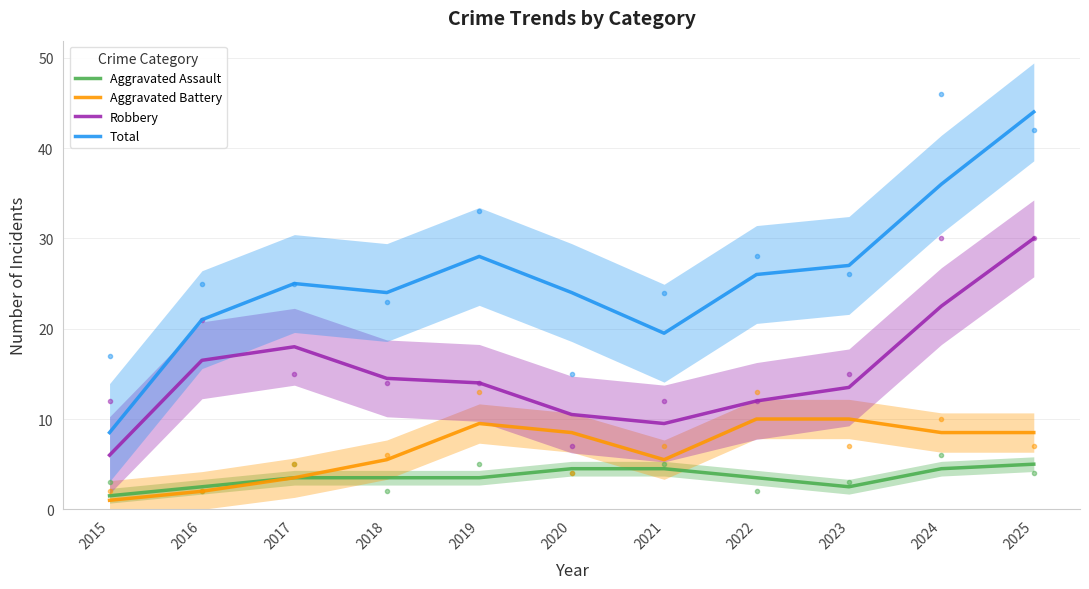

How many data points in Robbery are above 14?

5